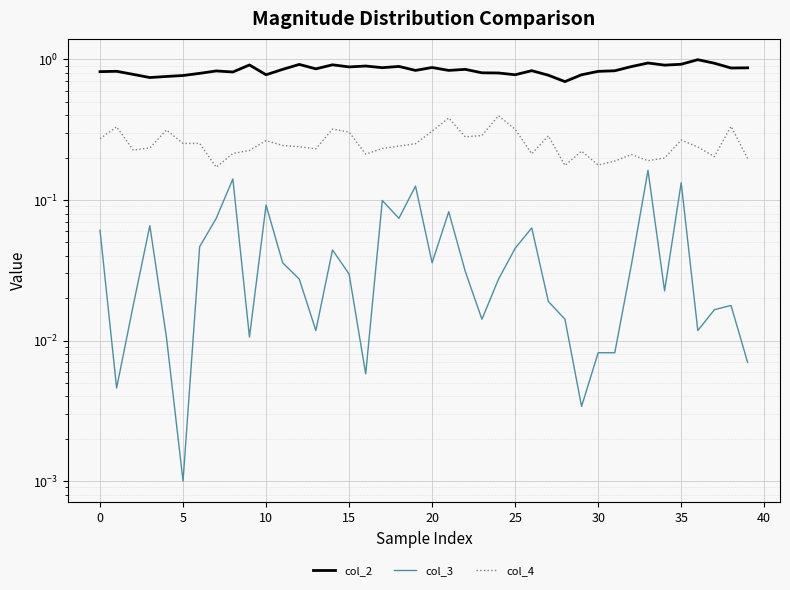

List the series in order of their overall mean, lowest first.

col_3, col_4, col_2